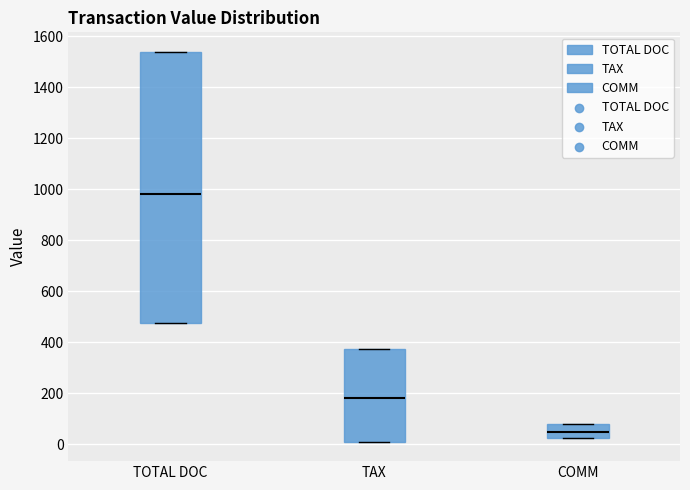

Where is the lower edge of the box for COMM on the y-axis? The values are not printed on the chart, so give them approximately, as read against the axis.

20